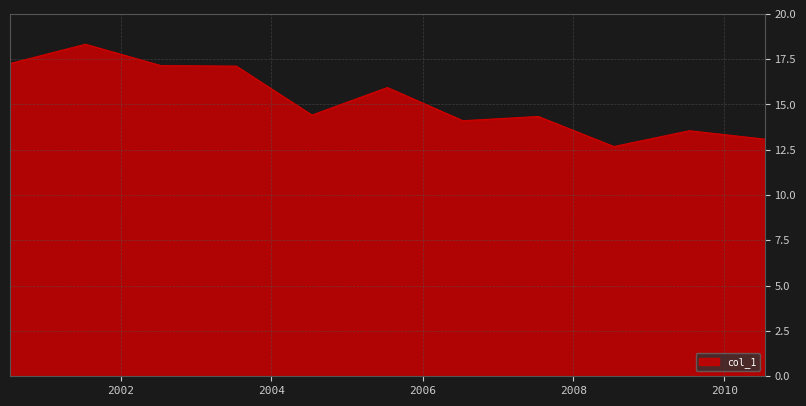

What is the difference between the maximum and minimum values?

5.6